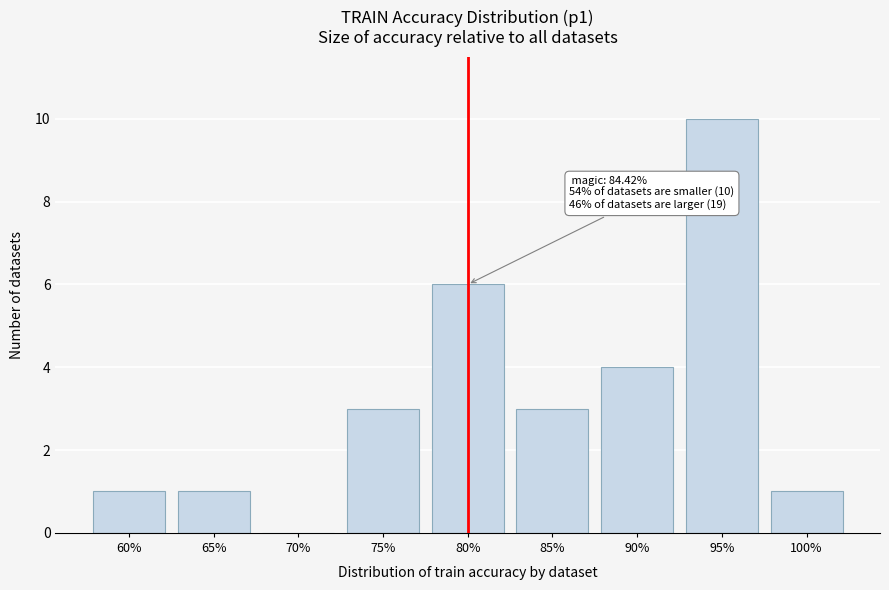

Reading left to right, extract all data points from this chart.

60%=1	65%=1	70%=0	75%=3	80%=6	85%=3	90%=4	95%=10	100%=1